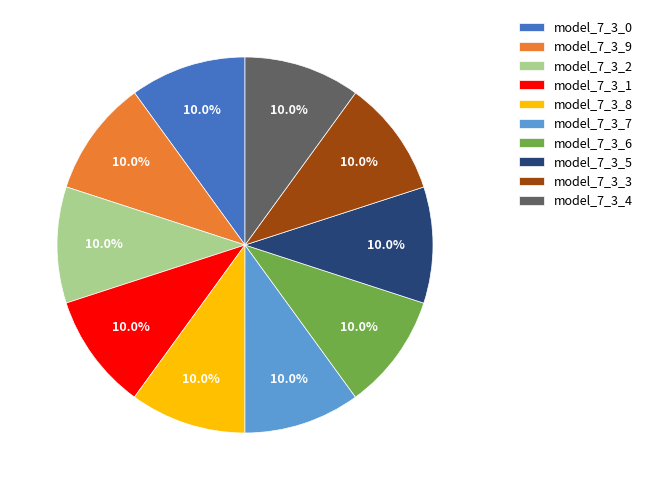

Is there any slice that represents more than half of the pie?

No